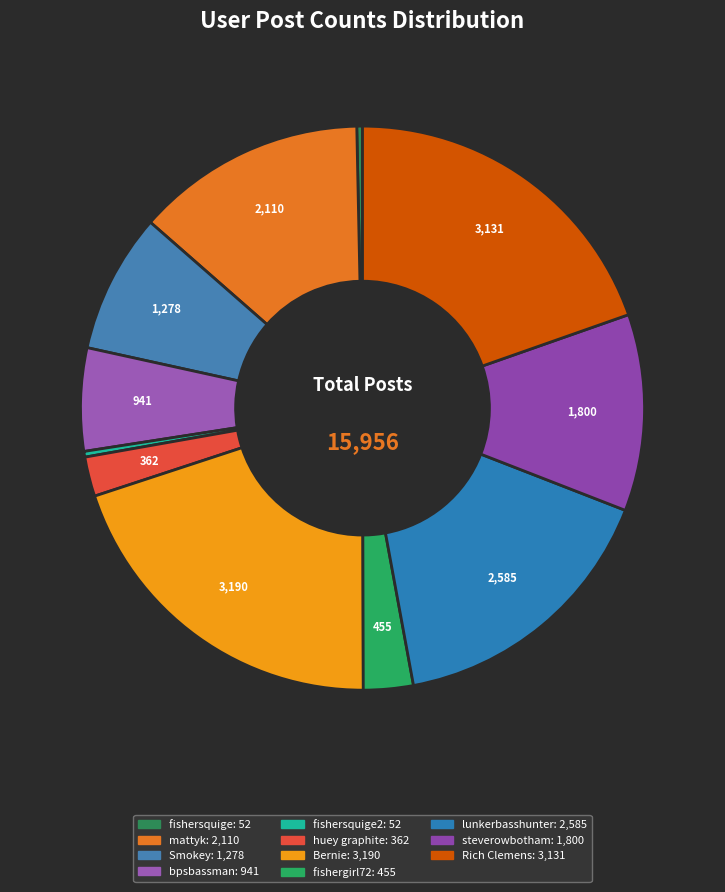

Count the number of slices in the pie.

11